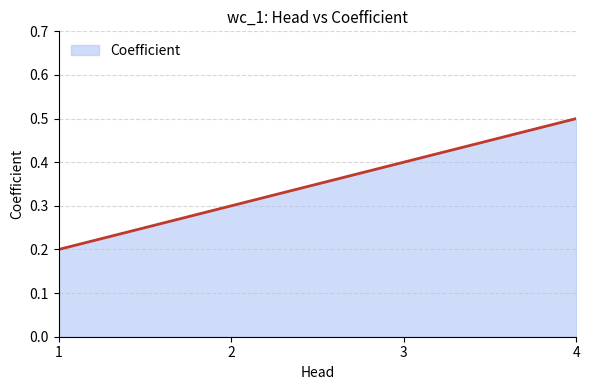

True or false: there are more than 1 points higher than both neighbors.

False